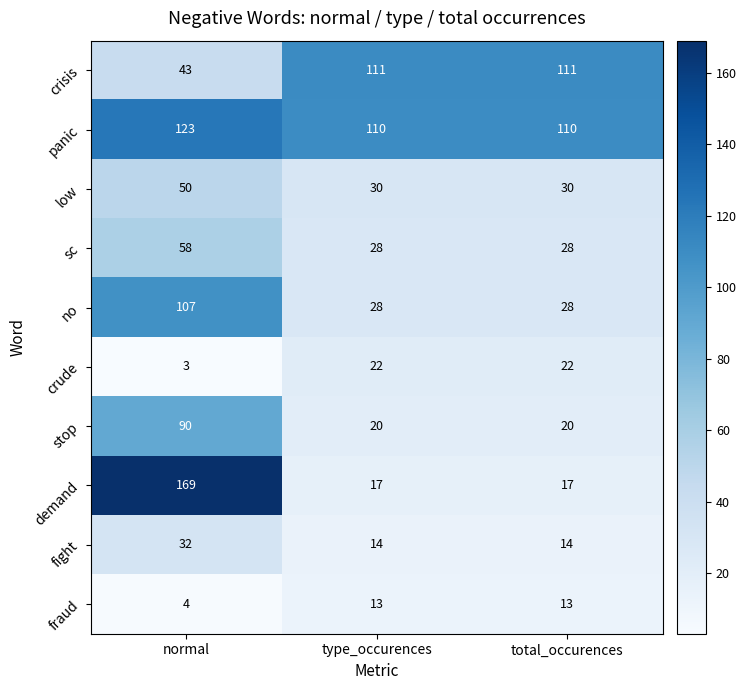

Read the no value at normal.

107